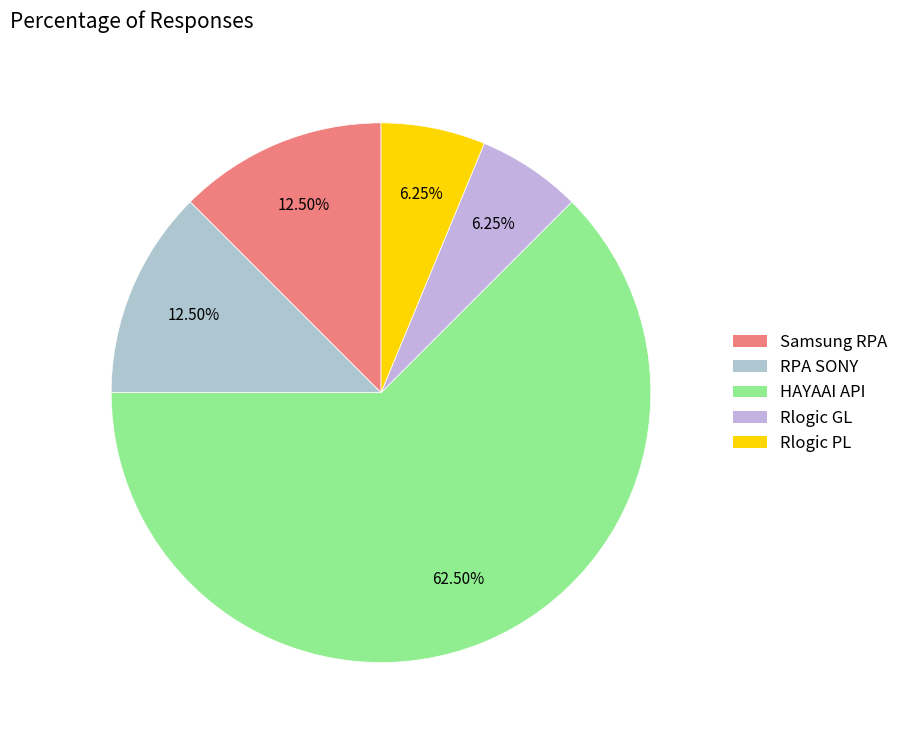

Combined, do Rlogic PL and Samsung RPA account for over 50%?

No